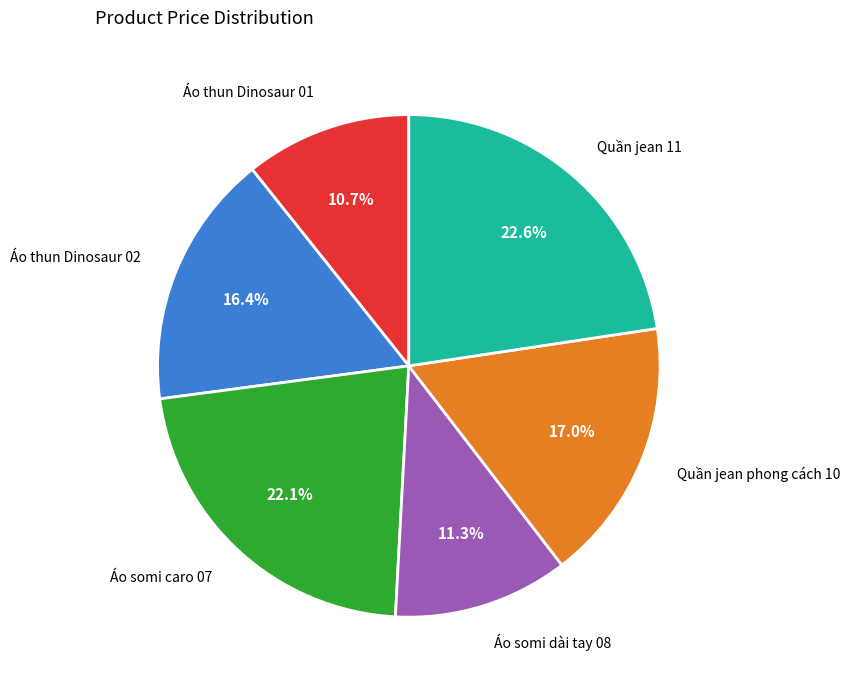

Is there a majority slice in this chart?

No